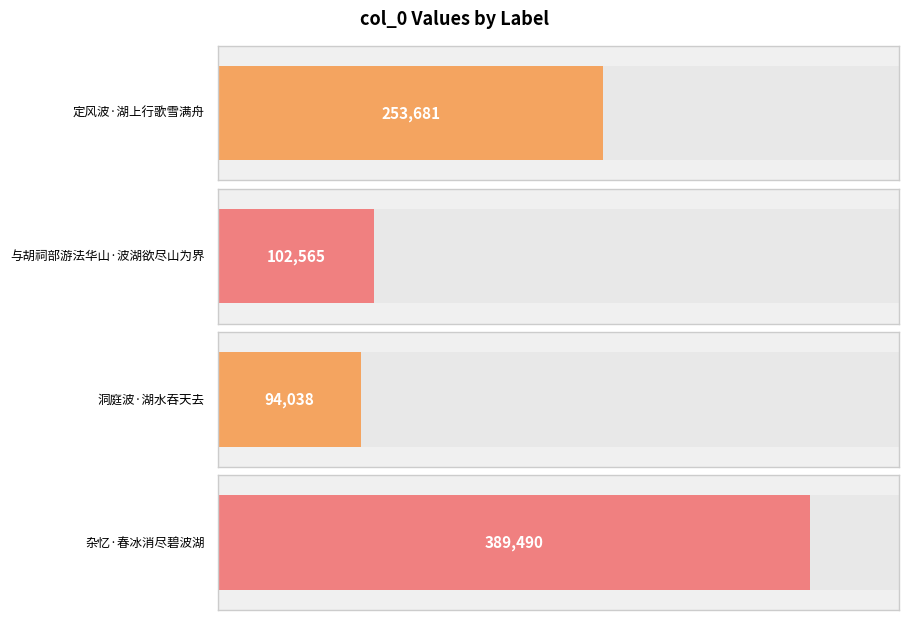

What is the maximum value shown in the chart?

389490